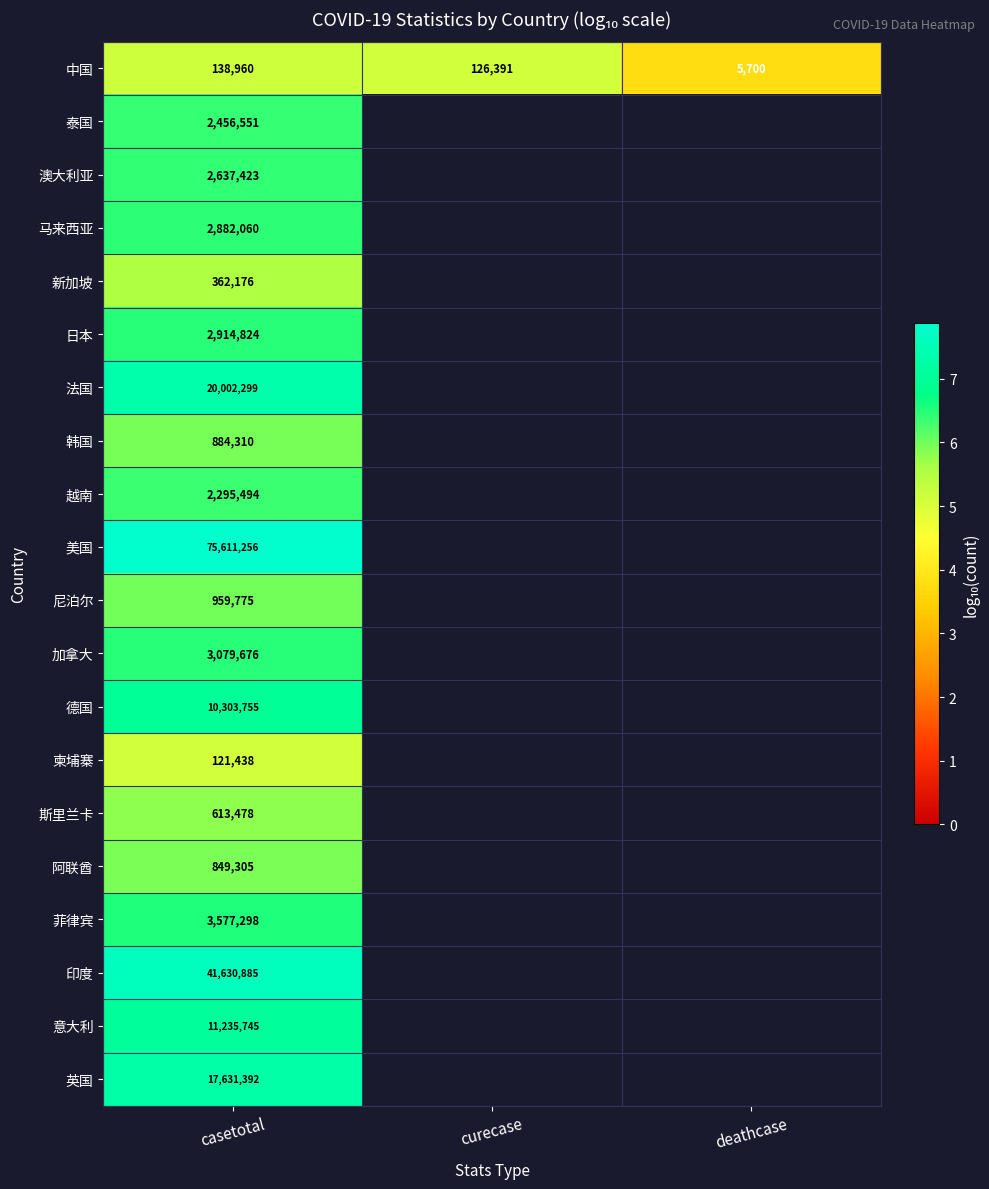

What is the spread (max minus min) of values at casetotal?

75489818.0